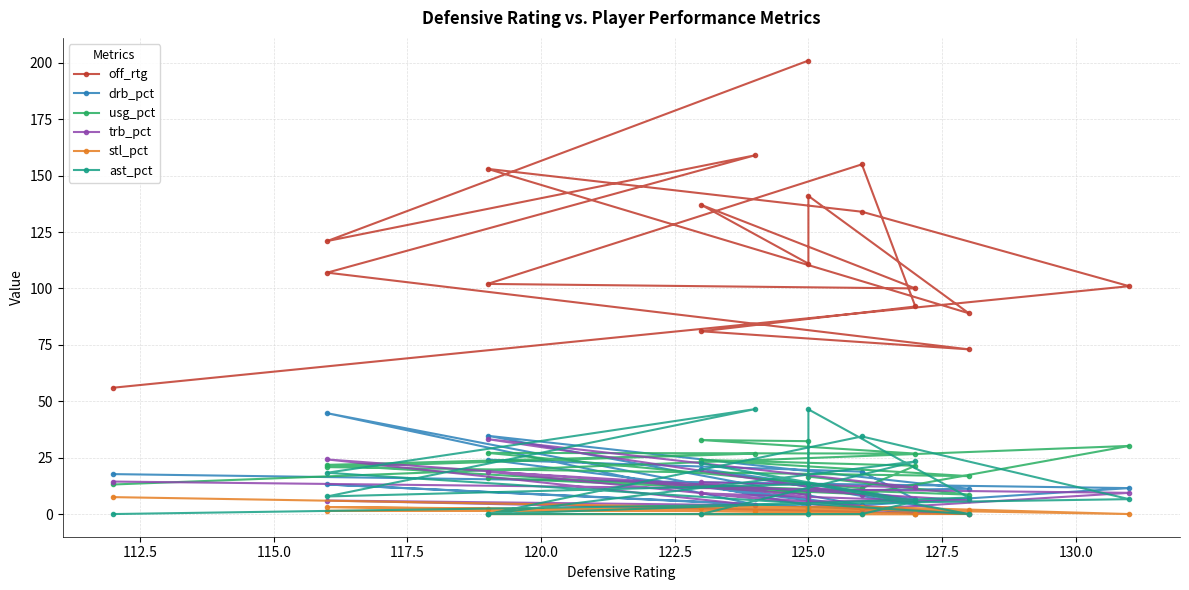

What is the value of the ast_pct point at the 7th from the left?

5.6